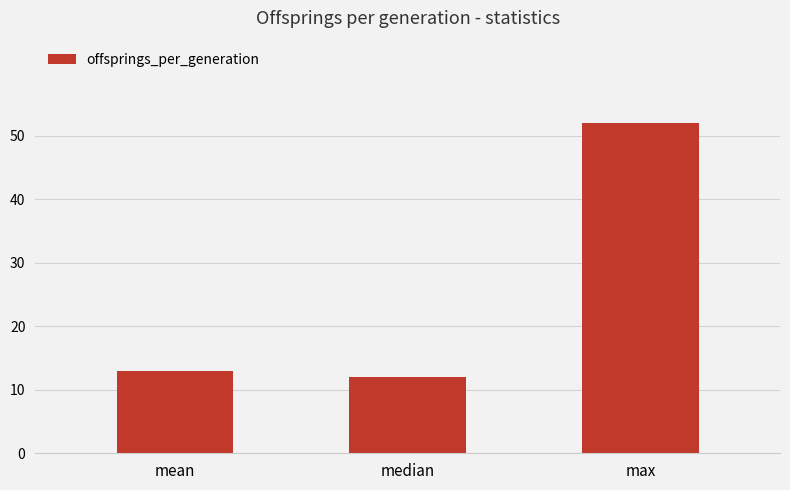

Reading right to left, extract all data points from this chart.

max=52.0	median=12.0	mean=13.0